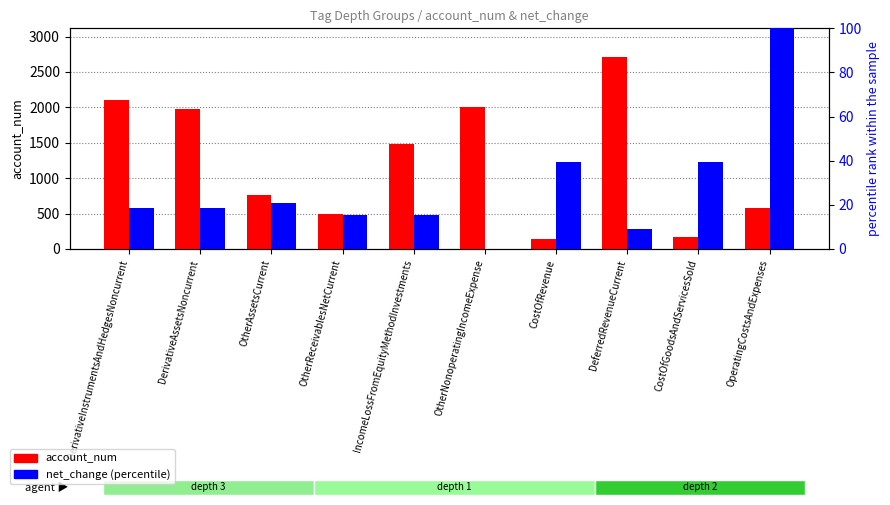

List the series in order of their overall mean, highest first.

account_num, net_change (percentile)